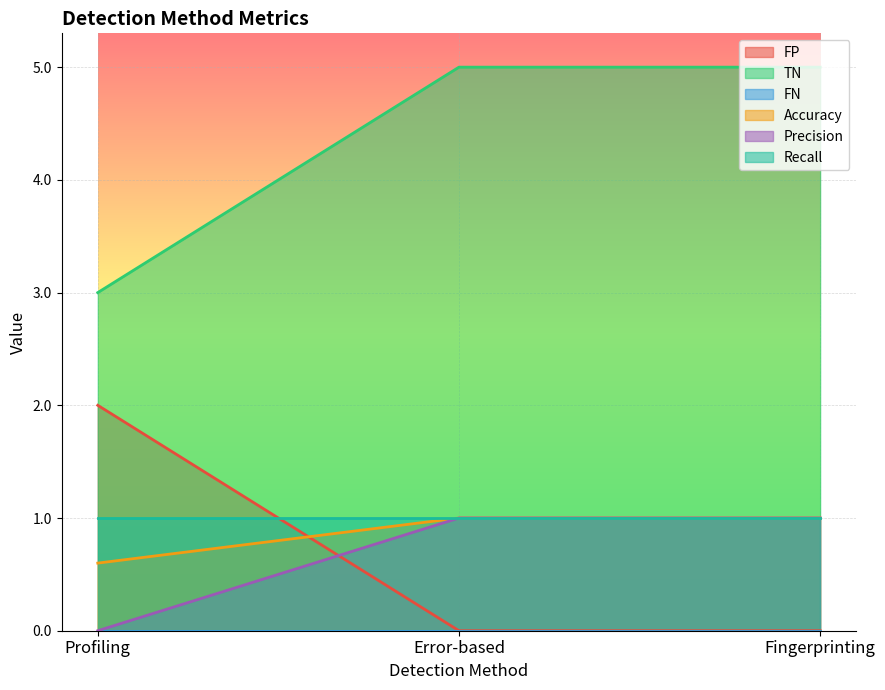

Is the value of Precision at Error-based greater than the value of Accuracy at Profiling?

Yes